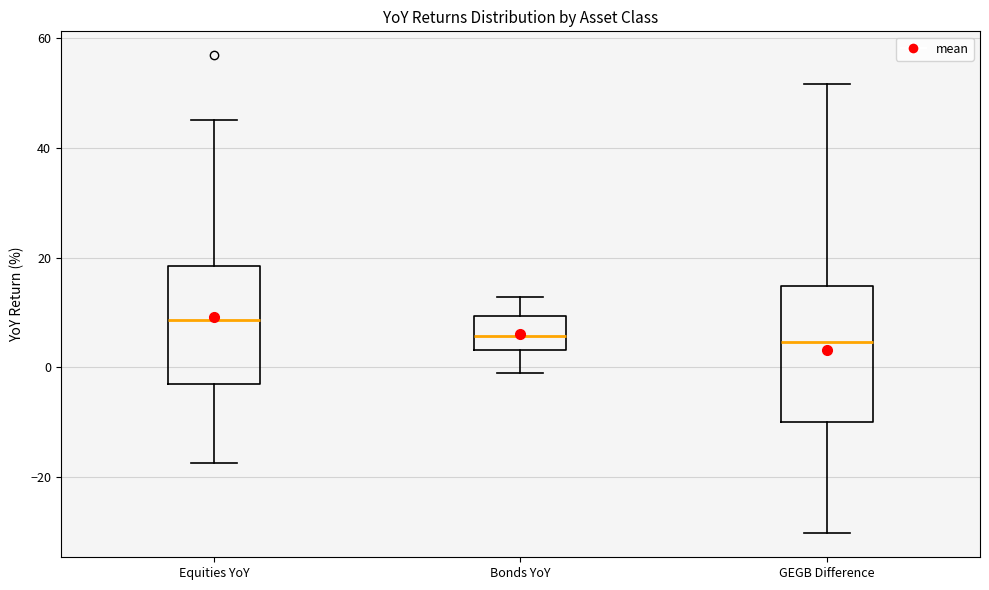

Reading left to right, read every box against the y-axis: the position of its median line, the range the box covers, and the ends of its whiskers. The values are not printed on the chart, so give them approximately, as read against the axis.

Equities YoY: median 8, box -4 to 18, whiskers -18 to 46
Bonds YoY: median 6, box 4 to 10, whiskers -2 to 12
GEGB Difference: median 4, box -10 to 14, whiskers -30 to 52